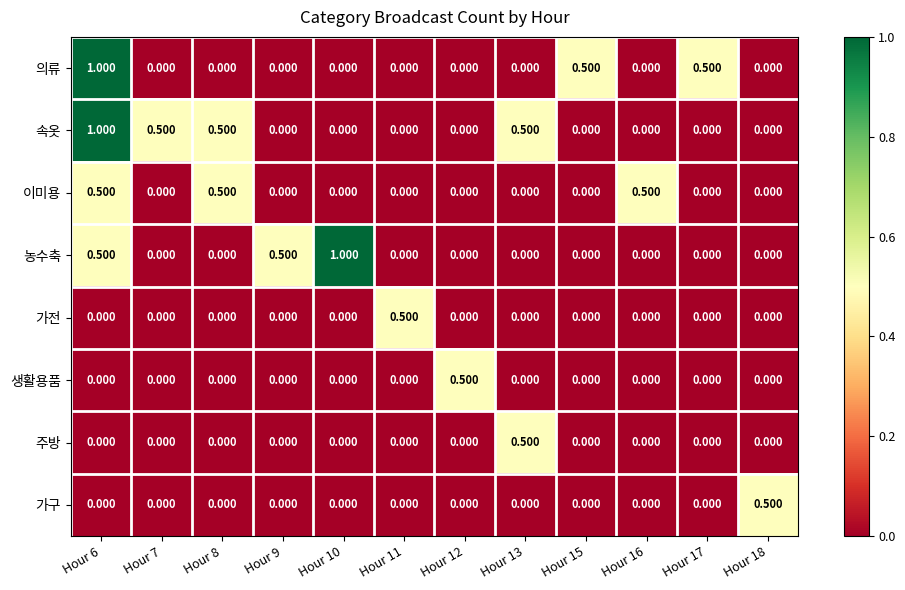

How many positive values does the 이미용 series have?

3